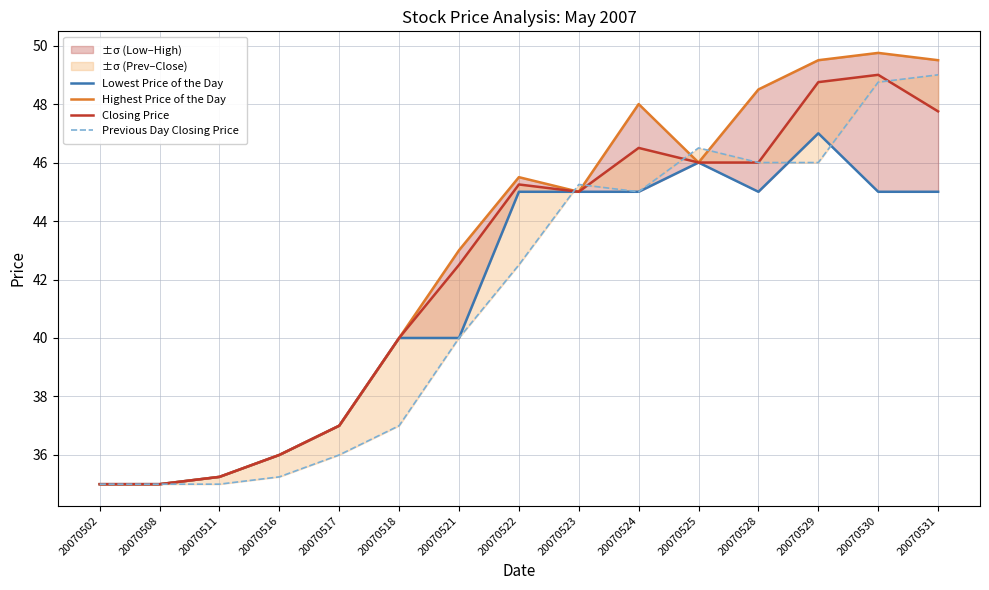

Read the Closing Price value at 20070522.

45.2